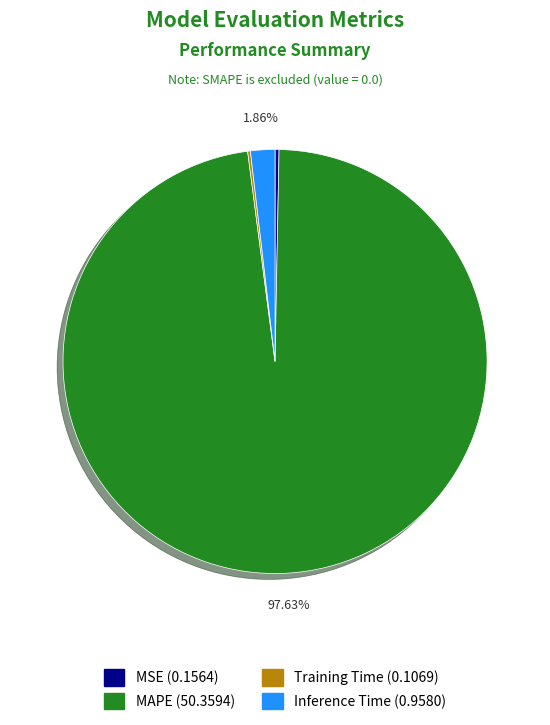

Does any single category account for the majority?

Yes